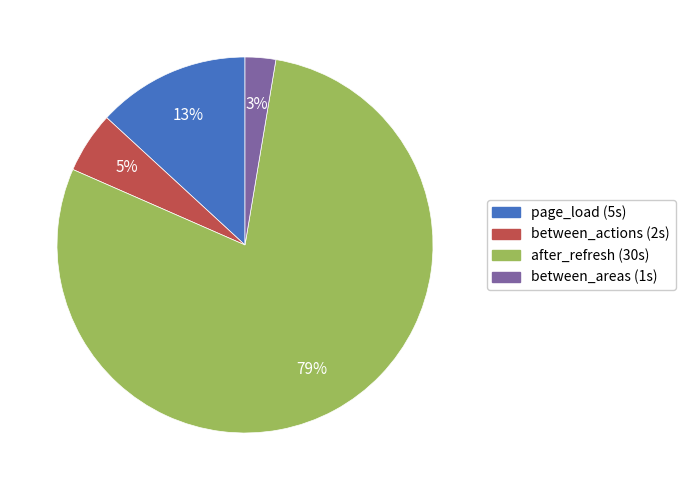

Is it true that after_refresh is 79% of the pie?

True